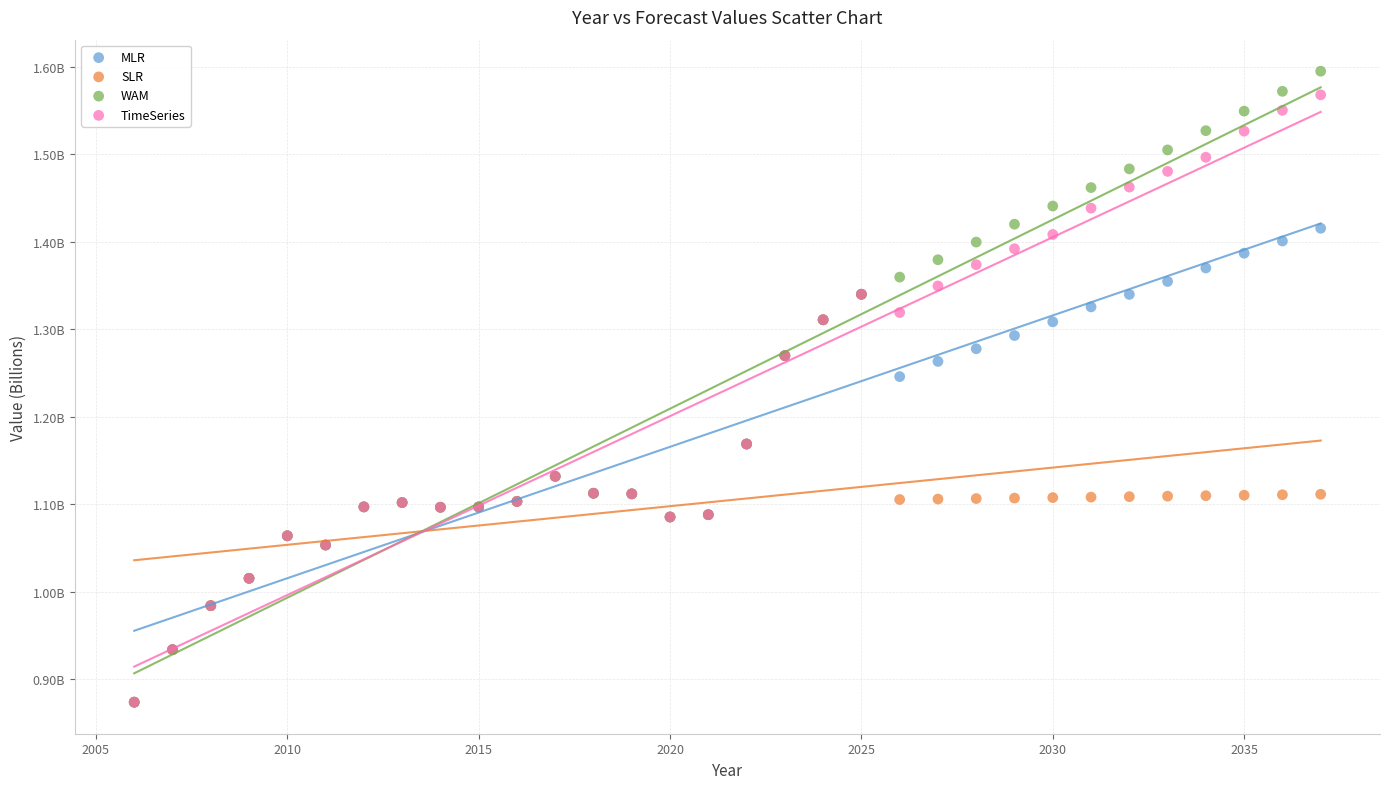

Which series reaches the maximum Y coordinate?

WAM